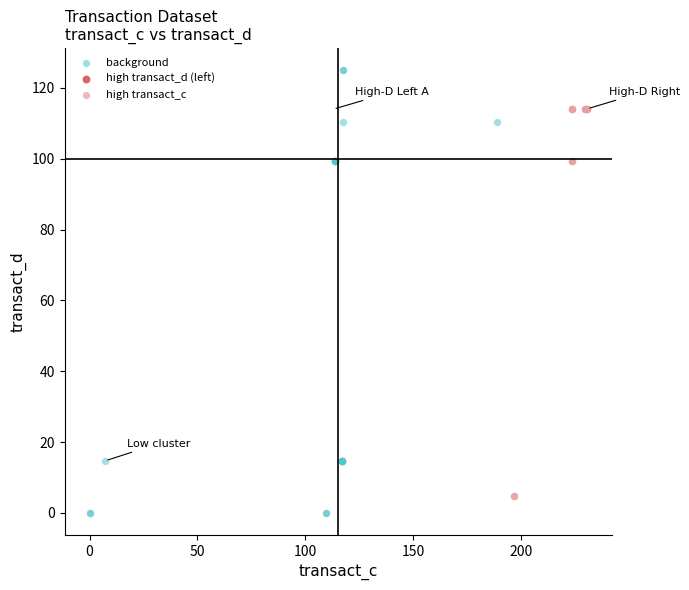

Which series contains the highest Y value?

background